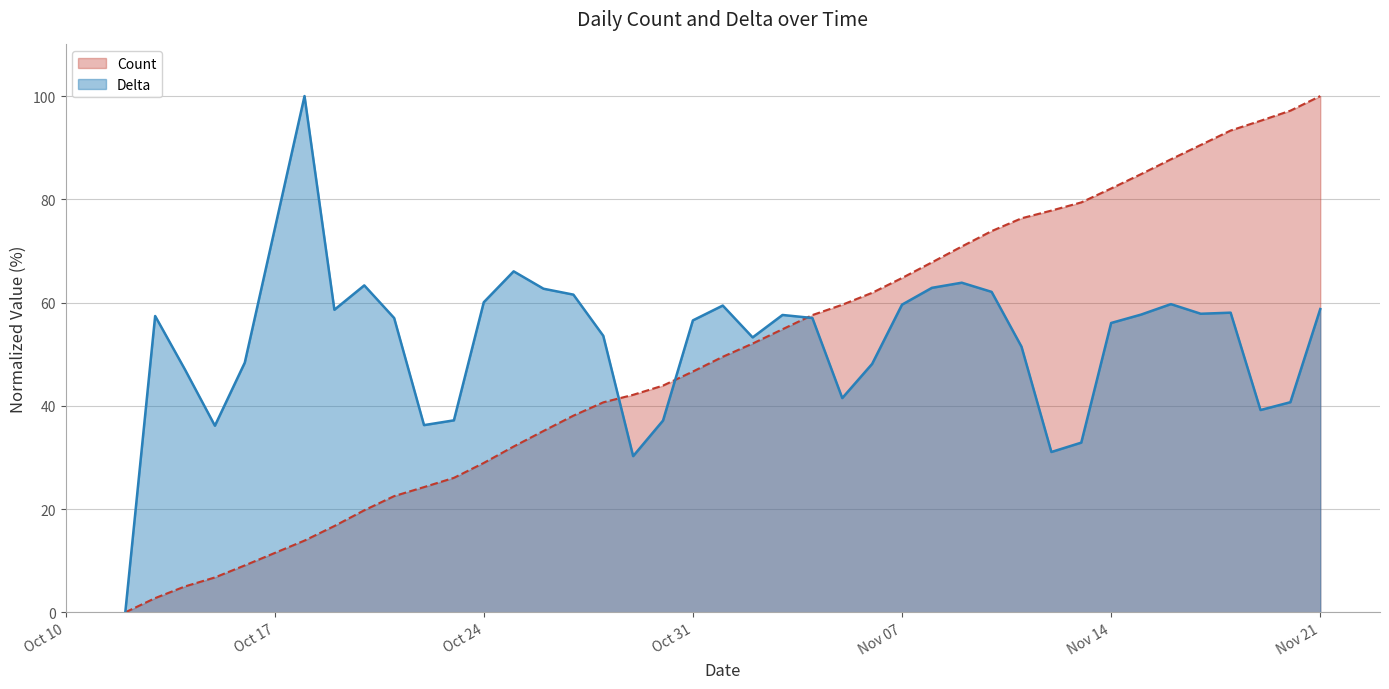

Where do Count and Delta first cross each other?

2023/10/28 and 2023/10/29